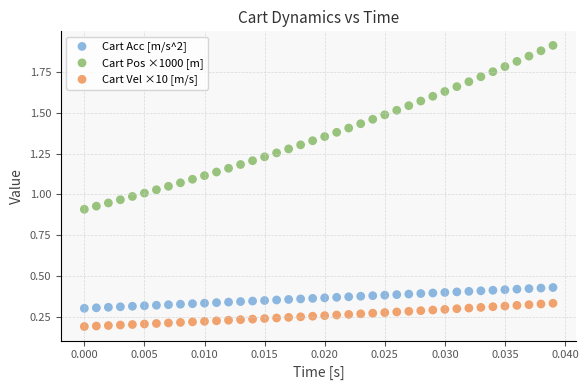

Which series reaches the minimum Y coordinate?

Cart Vel ×10 [m/s]